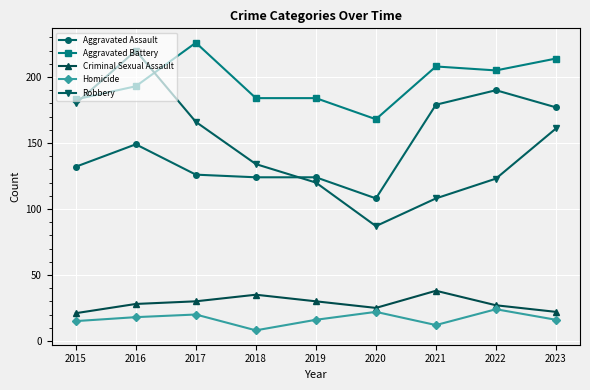

What value does the Aggravated Battery series have at 2017, to the nearest 10?

230